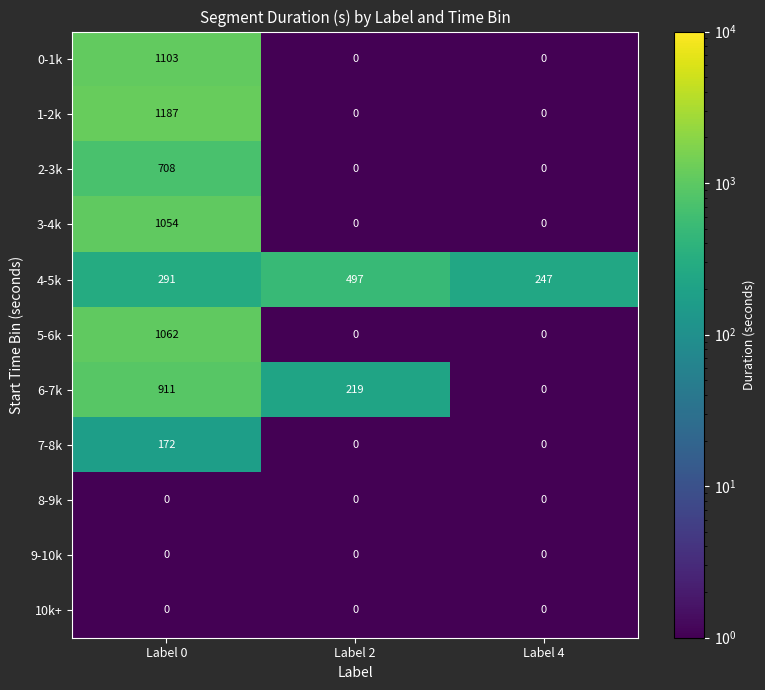

What is the difference between the highest and lowest values at Label 0?

1187